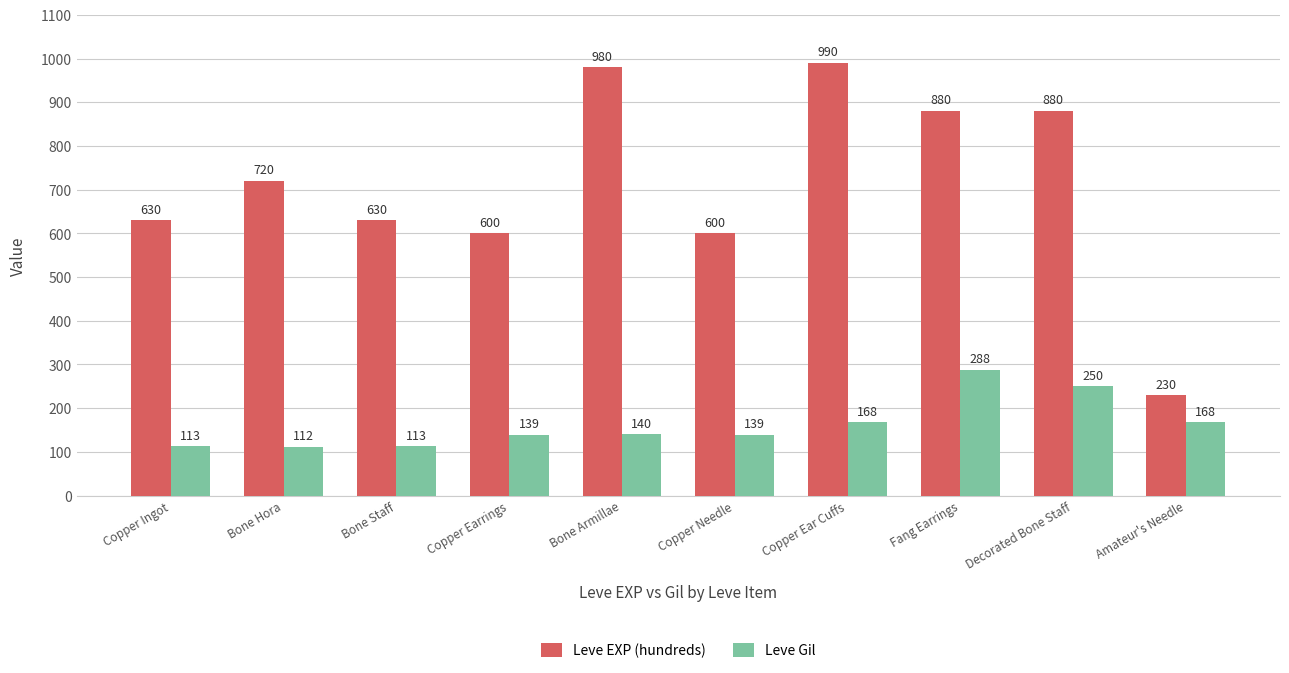

Rank the series by their maximum value, from highest to lowest.

Leve EXP (hundreds), Leve Gil